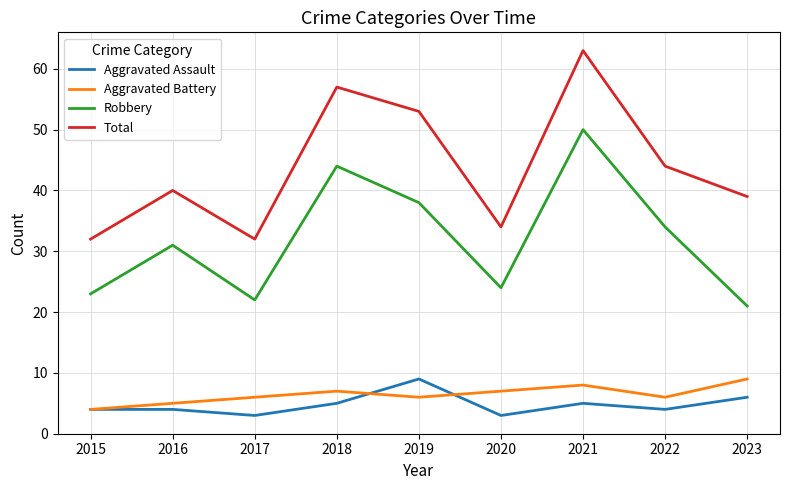

What is the minimum value for Robbery?

21